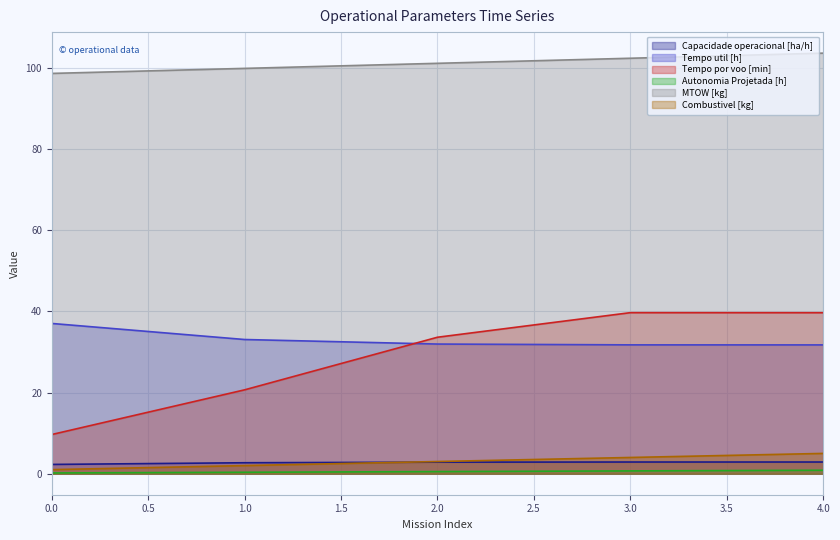

Does the chart display data point markers on the line(s)?

No